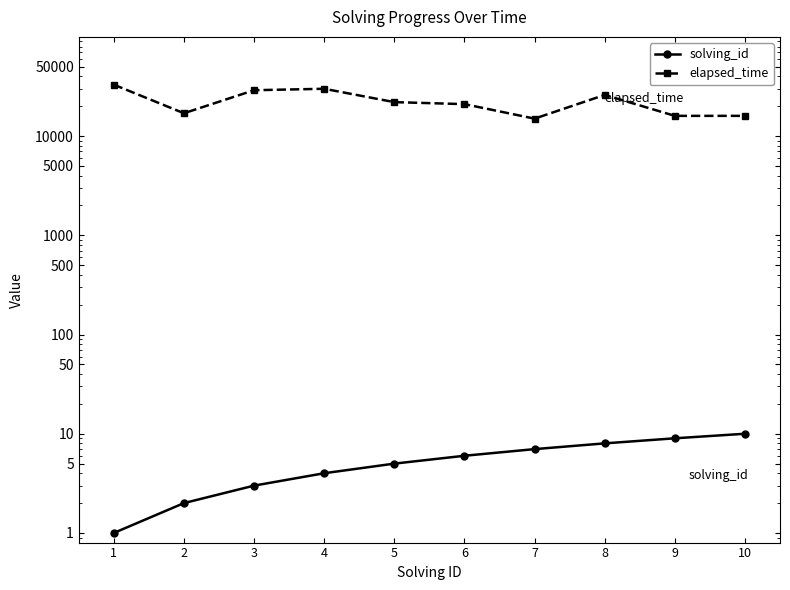

What is the spread (max minus min) of values at 8?

25992